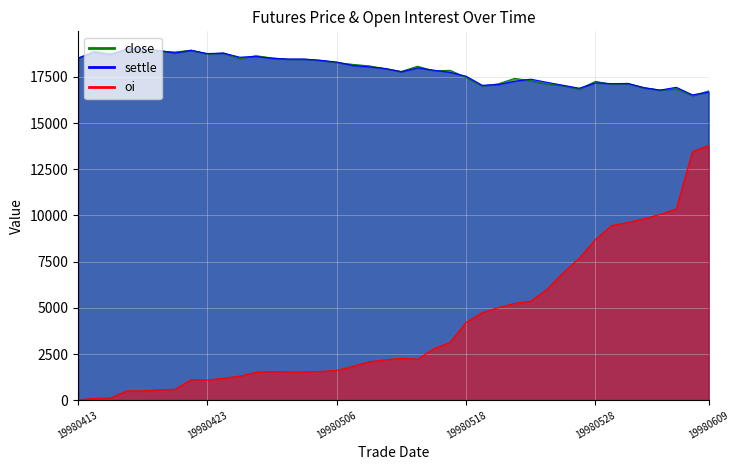

Which series changed the most between 19980520 and 19980609?

oi